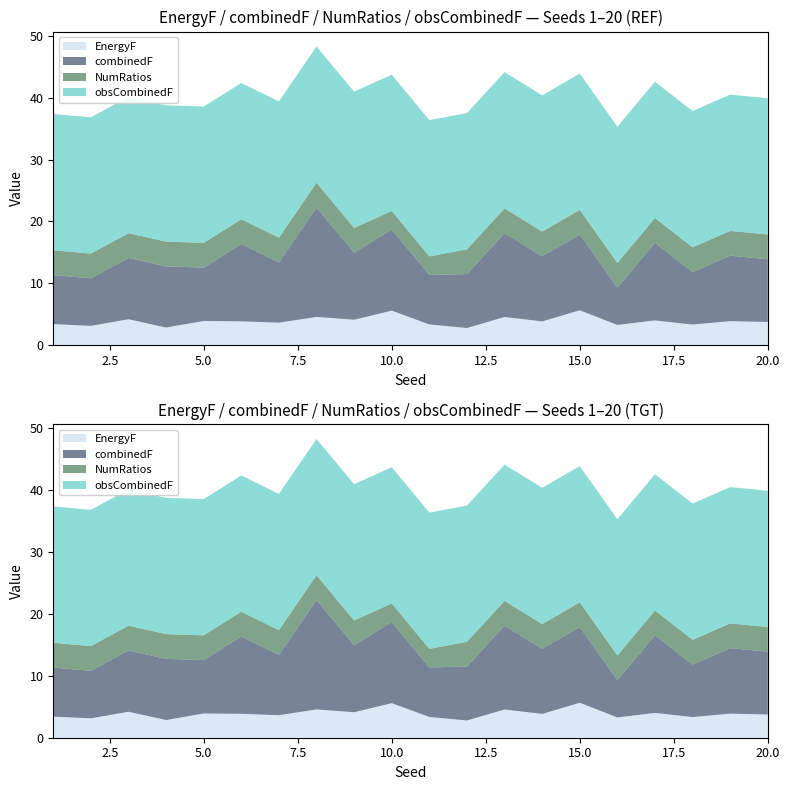

Reading left to right, what are all the values shown in this chart?

EnergyF: 3.4	3.1	4.2	2.9	3.9	3.9	3.6	4.6	4.1	5.6	3.4	2.8	4.6	3.9	5.6	3.3	4.0	3.3	3.9	3.8
combinedF: 7.9	7.7	9.9	9.9	8.6	12.5	9.7	17.7	10.8	13.1	8.0	8.7	13.5	10.5	12.2	6.0	12.5	8.5	10.6	10.1
NumRatios: 4.0	4.0	4.0	4.0	4.0	4.0	4.0	4.0	4.0	3.0	3.0	4.0	4.0	4.0	4.0	4.0	4.0	4.0	4.0	4.0
obsCombinedF: 22.0	22.0	22.0	22.0	22.0	22.0	22.0	22.0	22.0	22.0	22.0	22.0	22.0	22.0	22.0	22.0	22.0	22.0	22.0	22.0